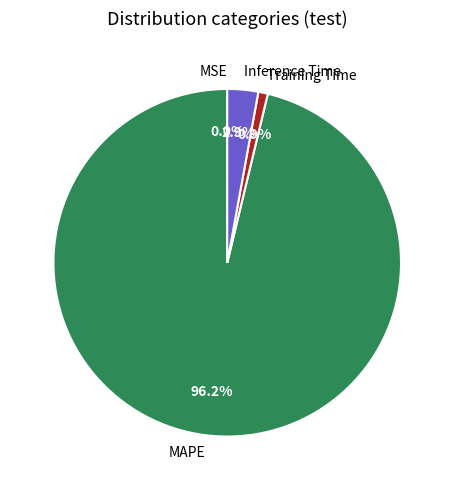

Is MAPE the majority of the pie?

Yes